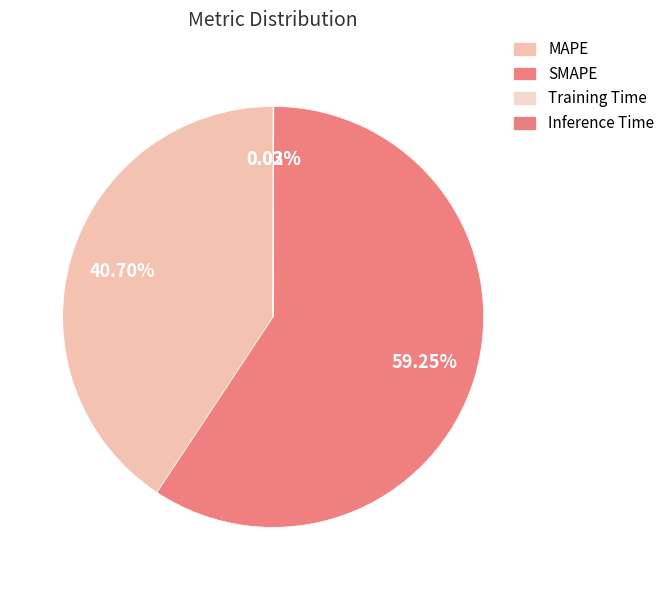

Approximately how many times larger is the value at SMAPE compared to MAPE?

1.5